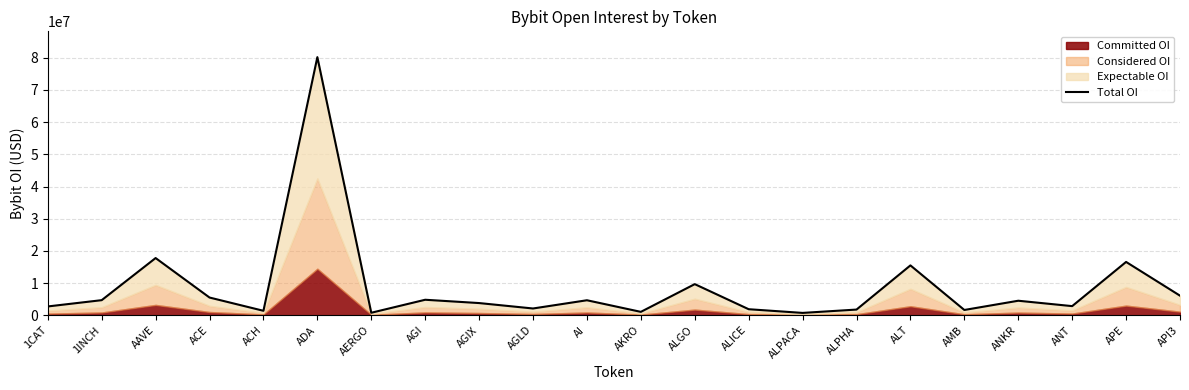

At which category does the chart reach its peak across all series?

ADA